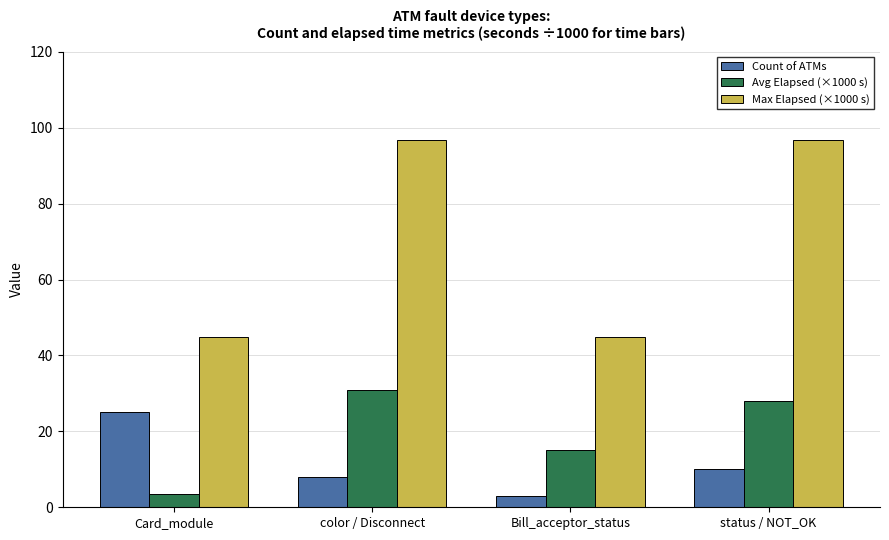

At Bill_acceptor_status, list the series in order from largest to smallest.

Max Elapsed (×1000 s), Avg Elapsed (×1000 s), Count of ATMs